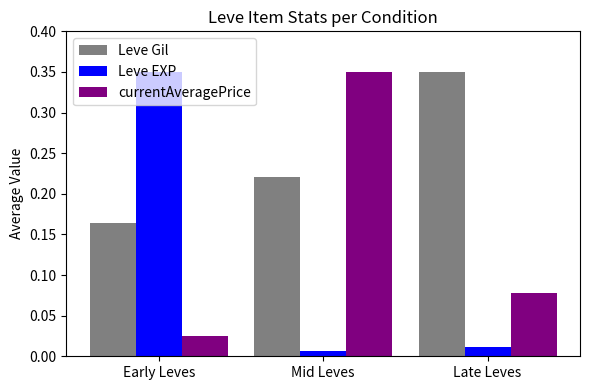

Count the Leve Gil values in the range 0 to 1.

3